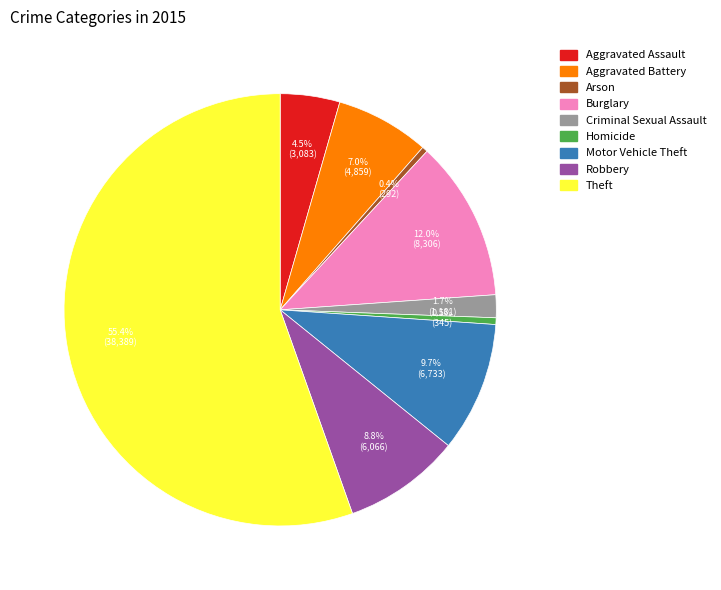

To the nearest percent, what percentage of the pie is Criminal Sexual Assault?

2%